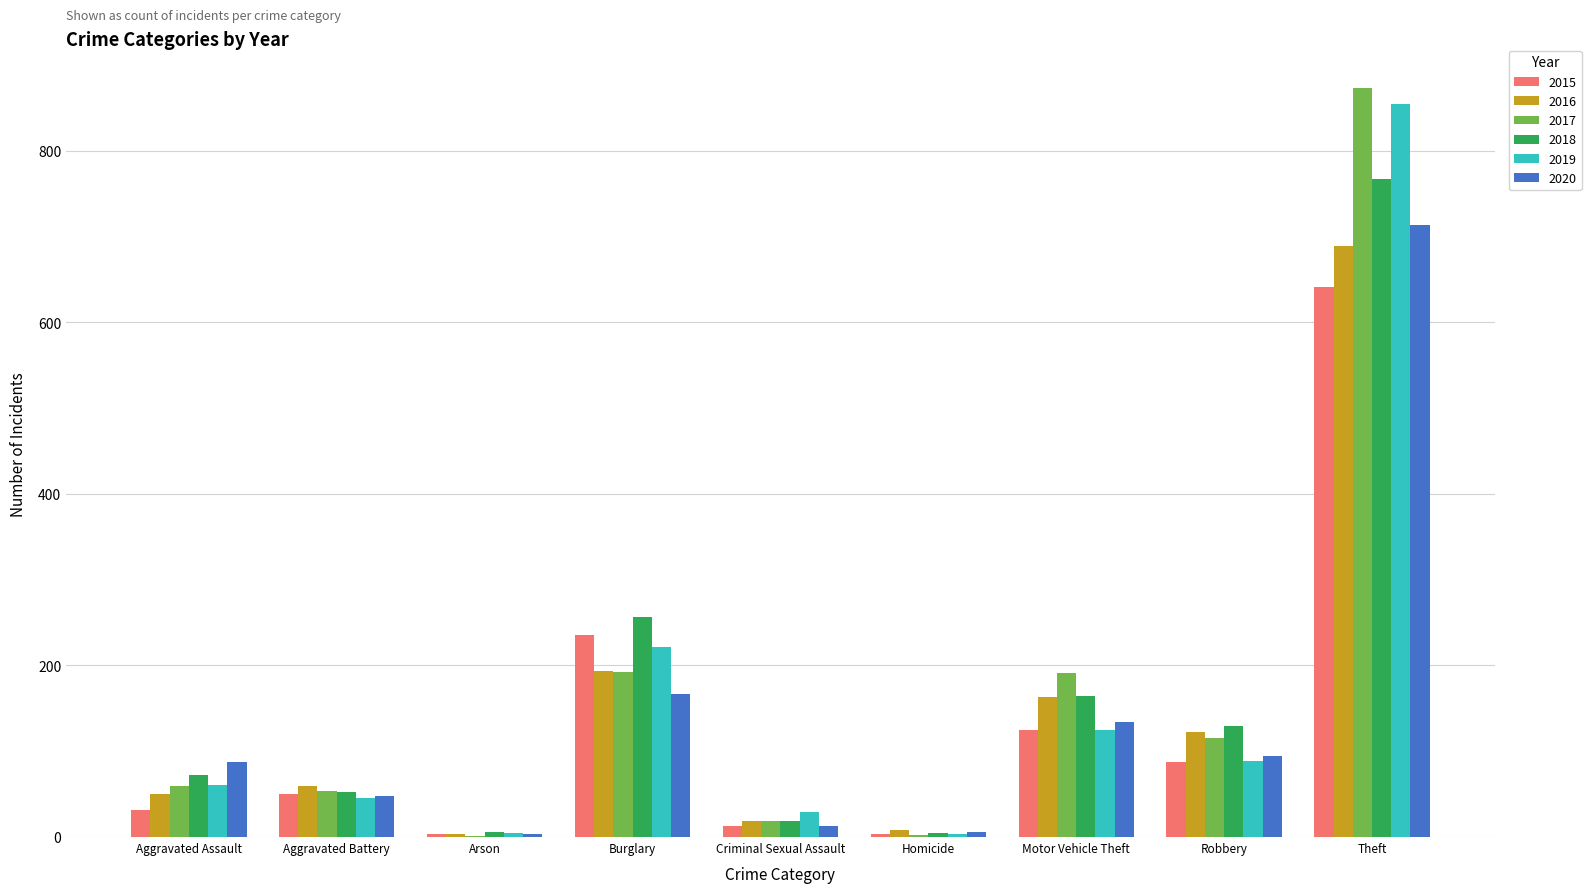

The value of 2020 at Aggravated Battery is 48. True or false?

True